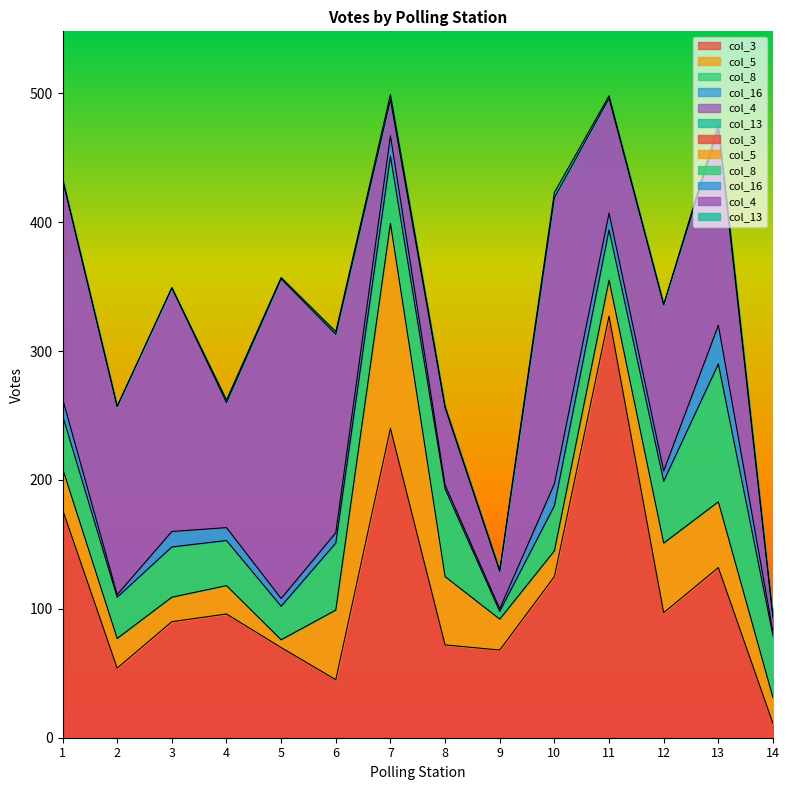

What are all the series names shown in the legend?

col_3, col_5, col_8, col_16, col_4, col_13